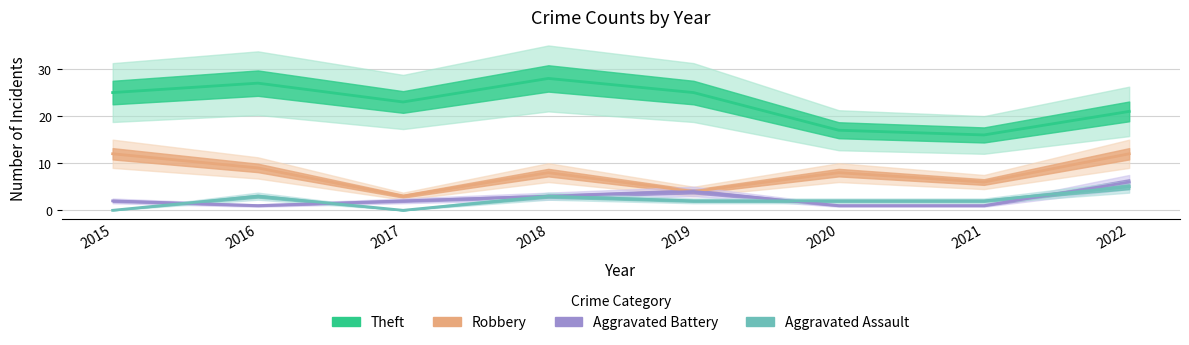

Where is the first local maximum for Aggravated Assault?

2016